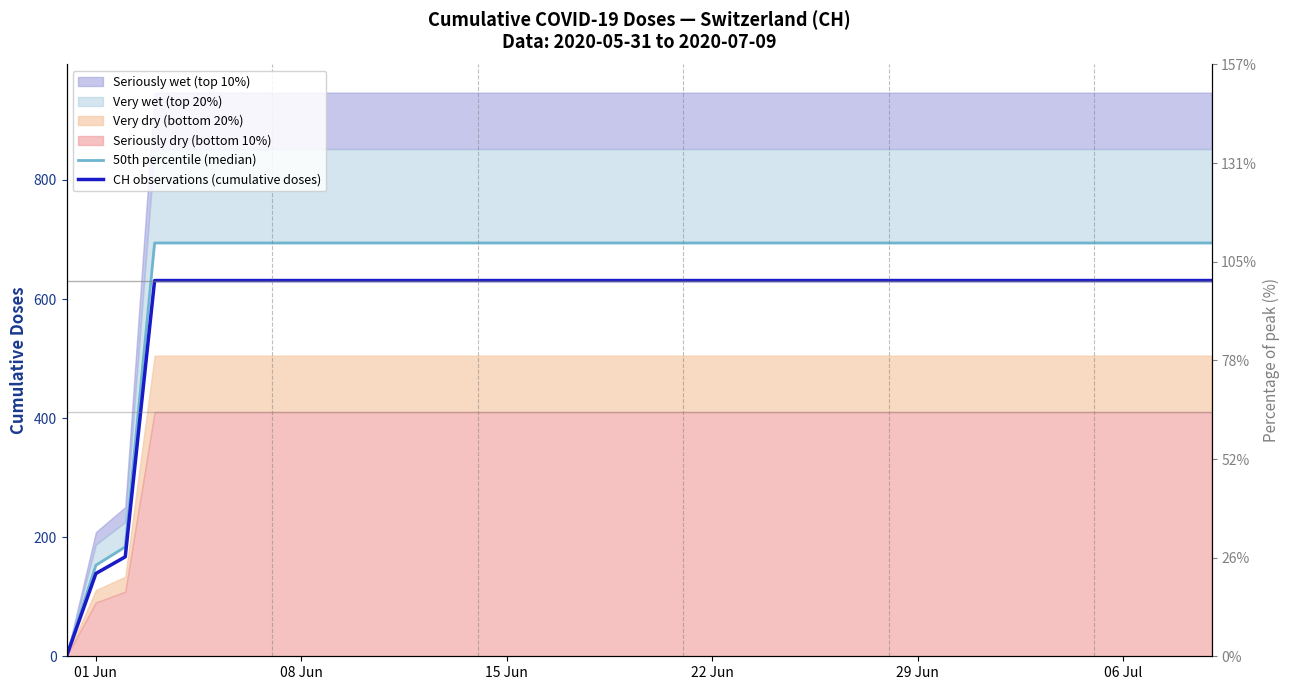

The value of CH observations (cumulative doses) at 29 Jun is 631.0. True or false?

True